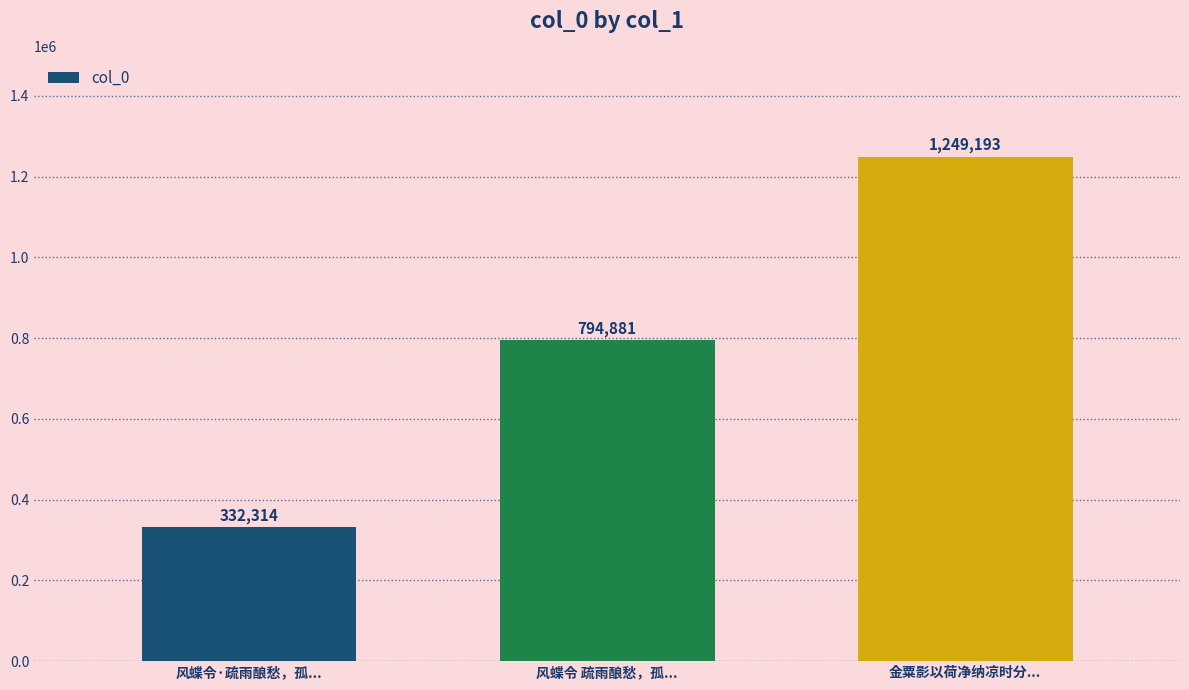

Reading left to right, extract all data points from this chart.

风蝶令·疏雨酿愁，孤...=332314	风蝶令 疏雨酿愁，孤...=794881	金粟影以荷净纳凉时分...=1249193